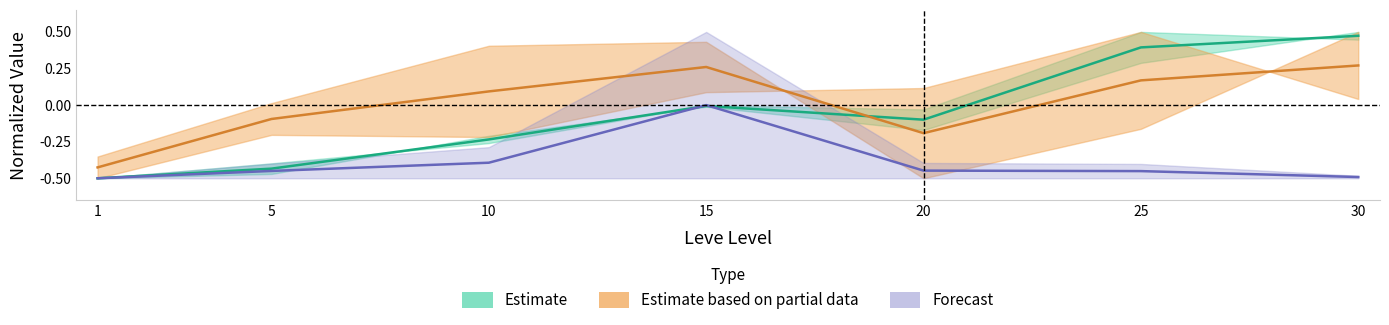

What is the difference between the maximum and minimum values in the Estimate based on partial data (Gil) series?

0.7